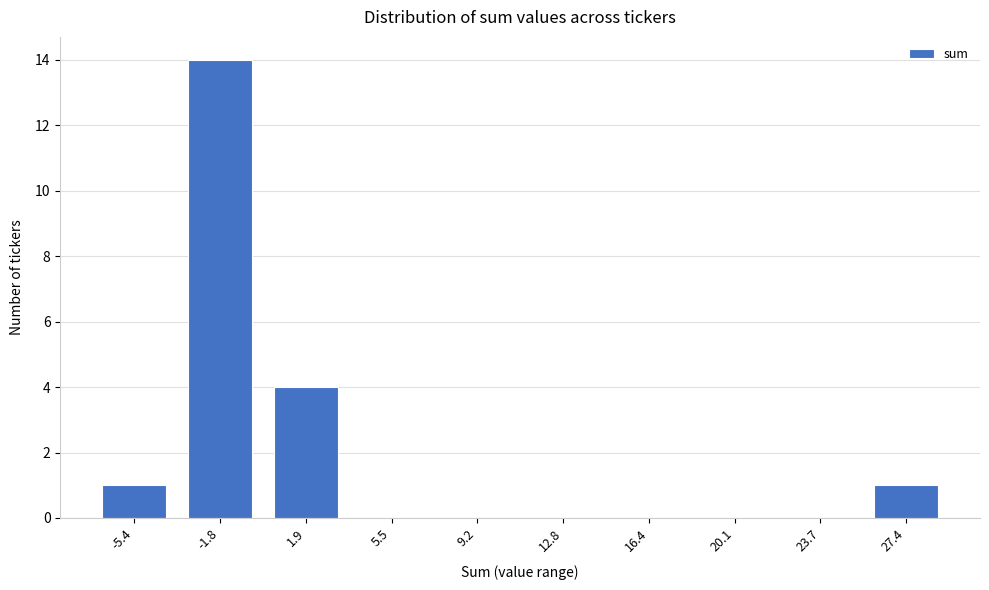

Reading right to left, extract all data points from this chart.

27.4=1	23.7=0	20.1=0	16.4=0	12.8=0	9.2=0	5.5=0	1.9=4	-1.8=14	-5.4=1